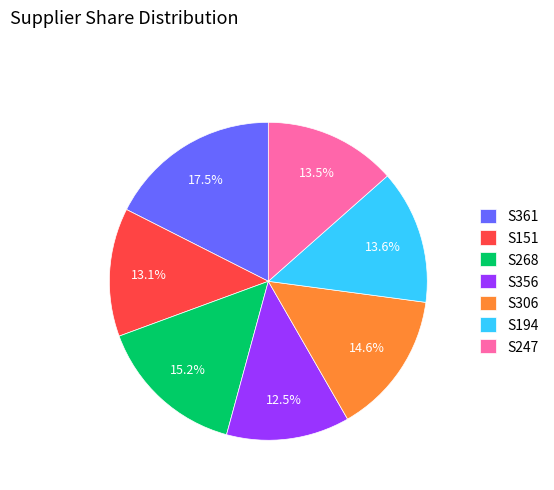

Is there any slice that represents more than half of the pie?

No